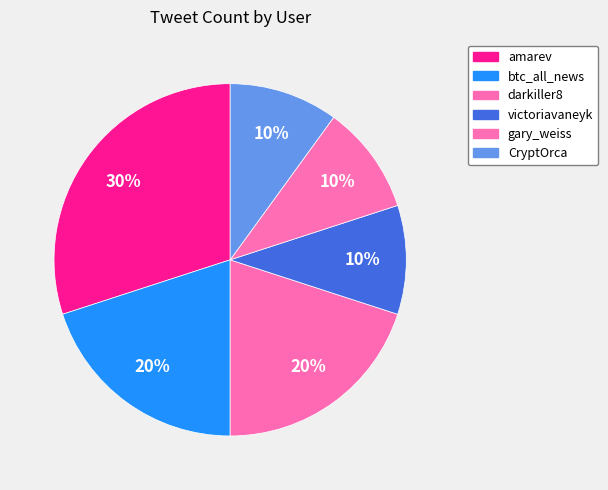

Is the sum of gary_weiss and CryptOrca greater than half?

No